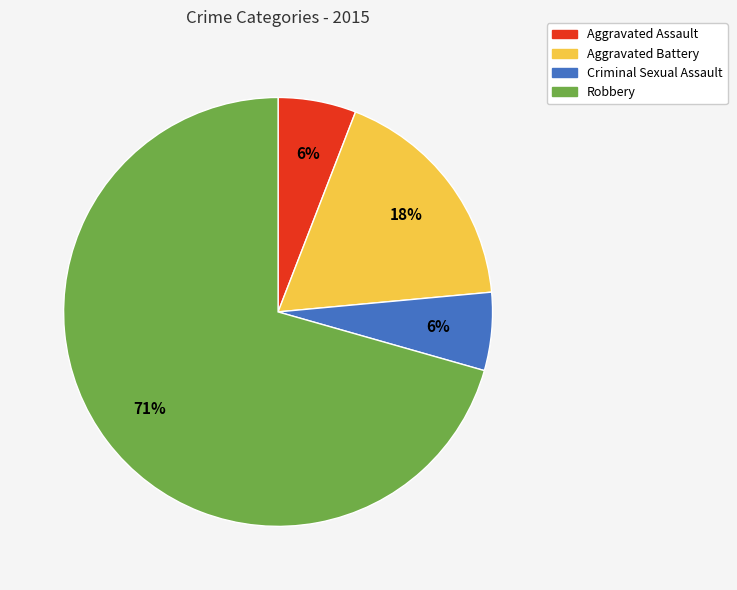

Is the sum of Criminal Sexual Assault and Aggravated Assault greater than half?

No